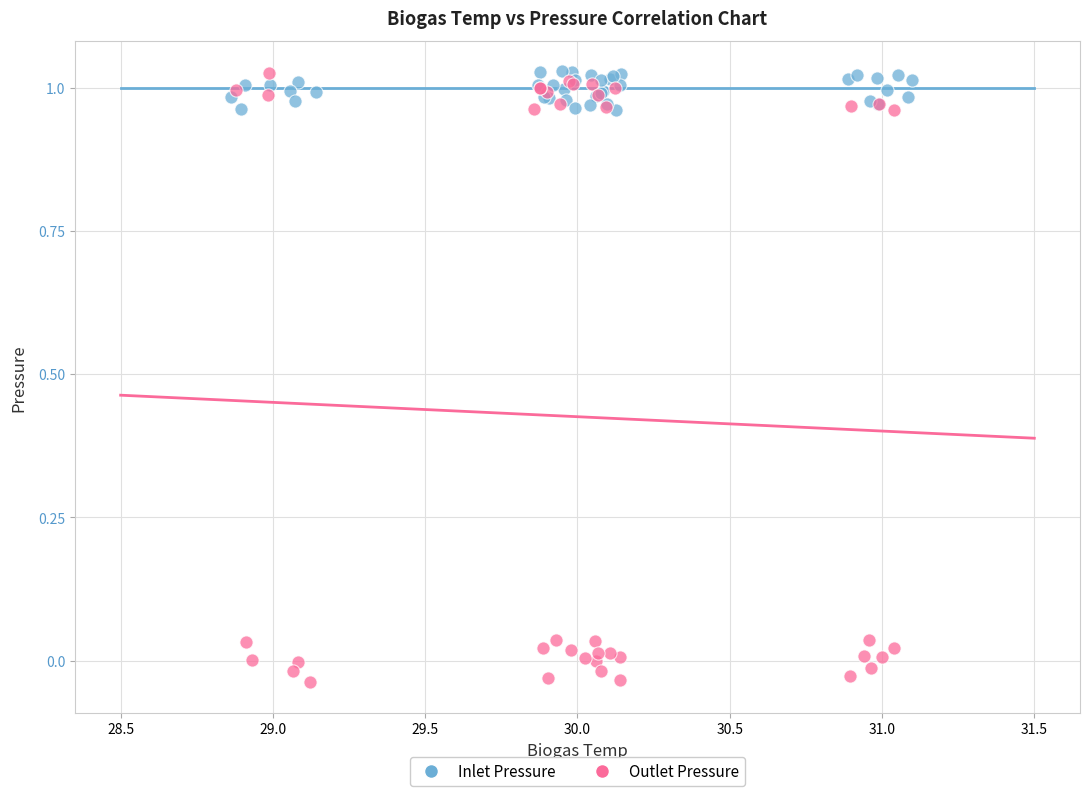

Which series reaches the minimum Y coordinate?

Outlet Pressure